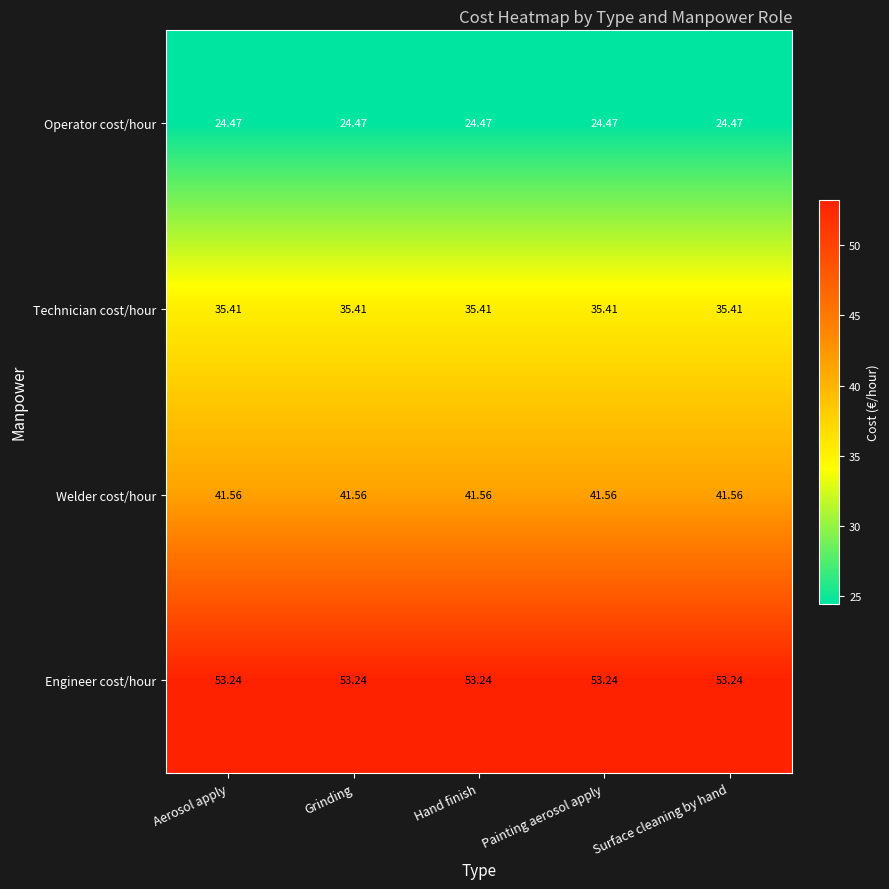

Is the value of Operator cost/hour at Aerosol apply greater than the value of Welder cost/hour at Hand finish?

No